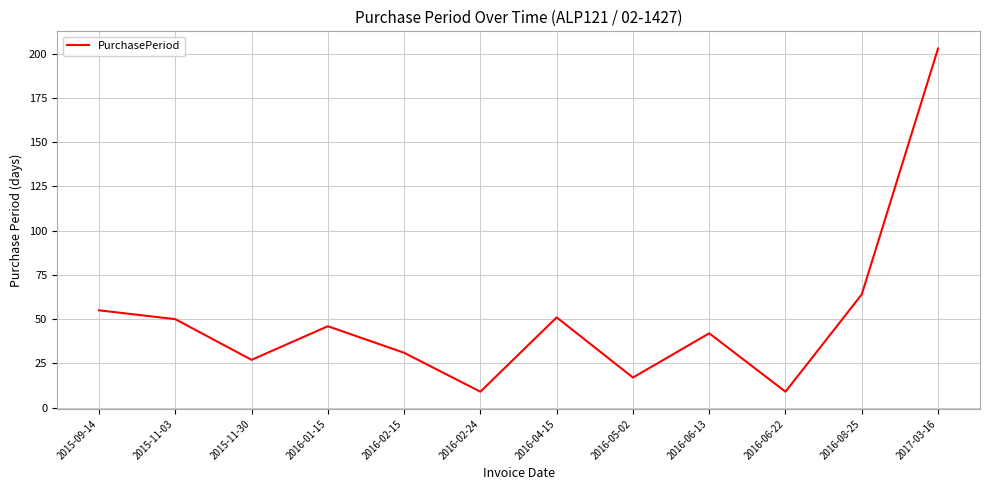

The value at 2016-08-25 is 108. True or false?

False